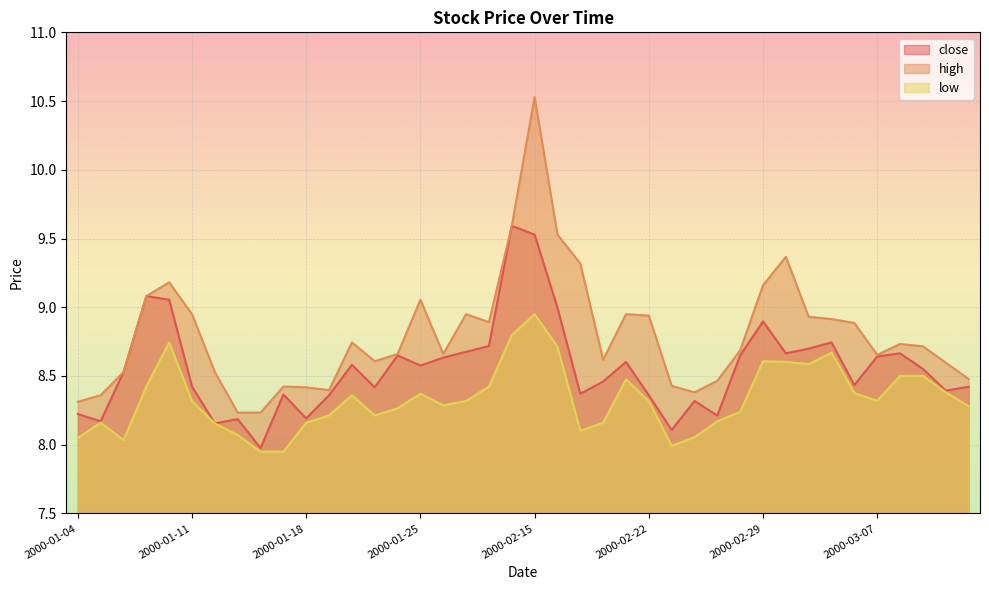

What is the total value across all series at 2000-01-28?

26.0